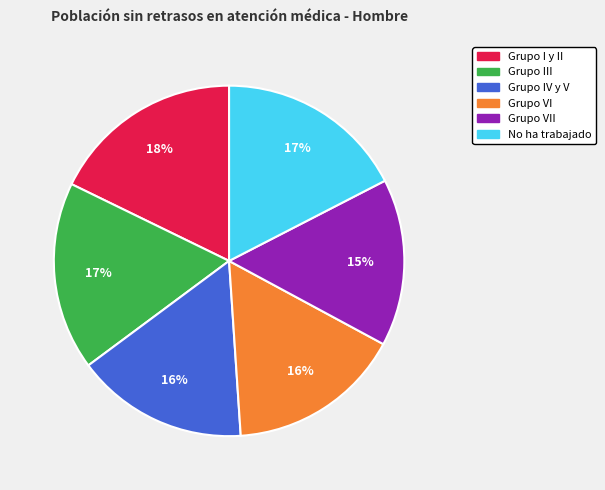

To the nearest percent, what is the average slice percentage?

17%